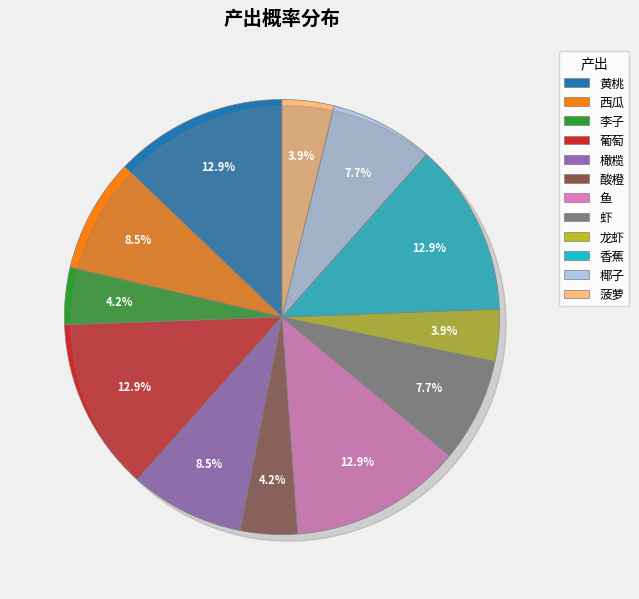

To the nearest percent, what portion does 椰子 represent?

8%